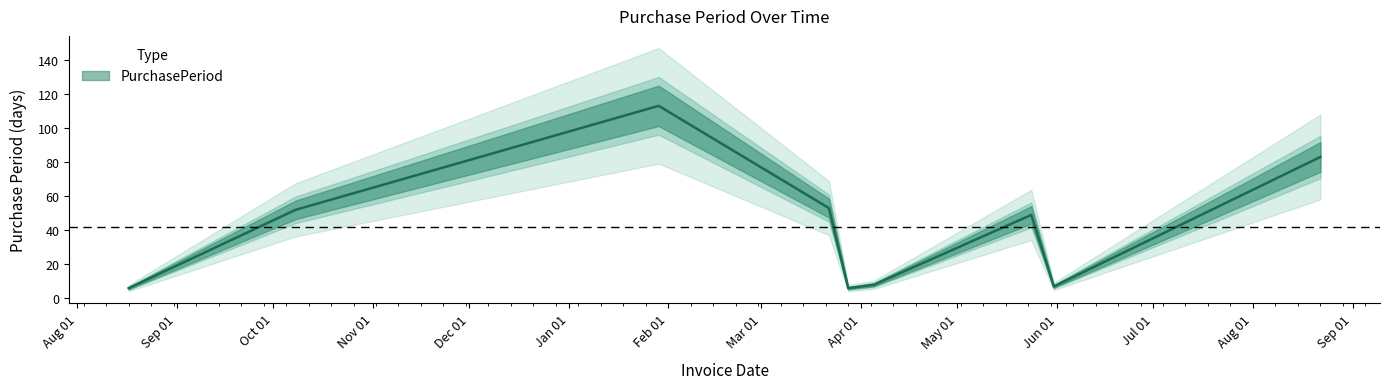

What is the sum of the values at 2016-05-31 and 2016-03-28?

13